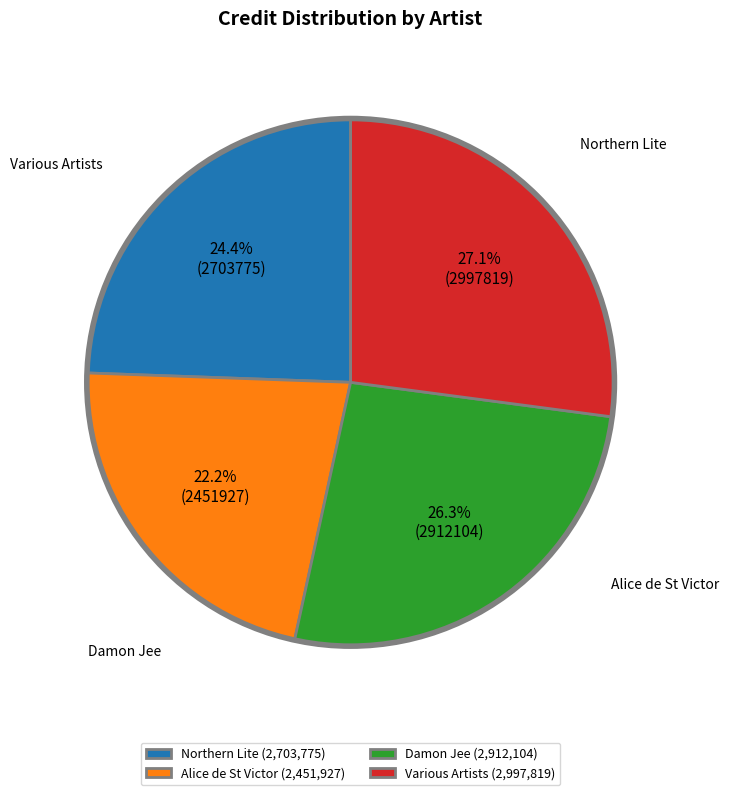

Does Northern Lite account for over 50% of the chart?

No